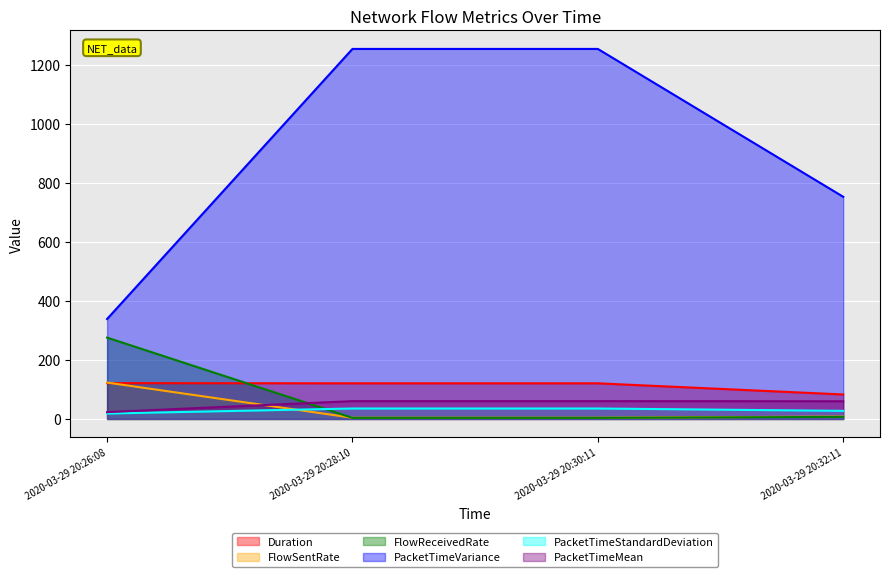

At which label does PacketTimeVariance first exceed 1254?

2020-03-29 20:28:10